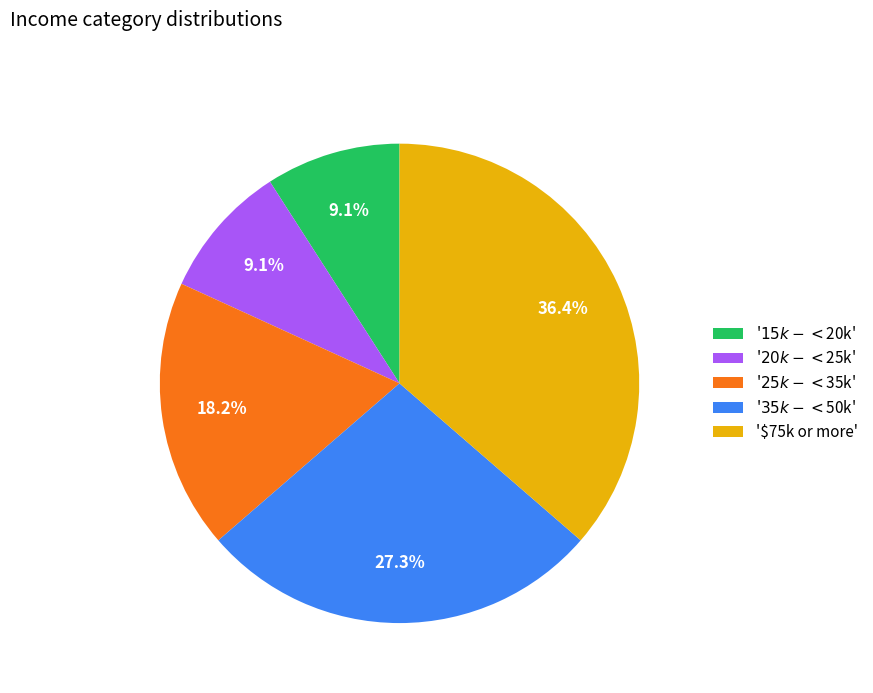

Does any single category account for the majority?

No